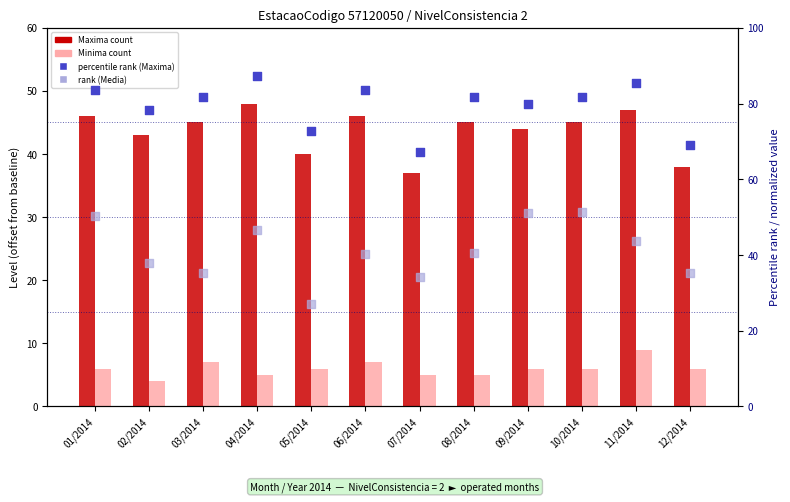

What is the total value across all series at 10/2014?

184.1